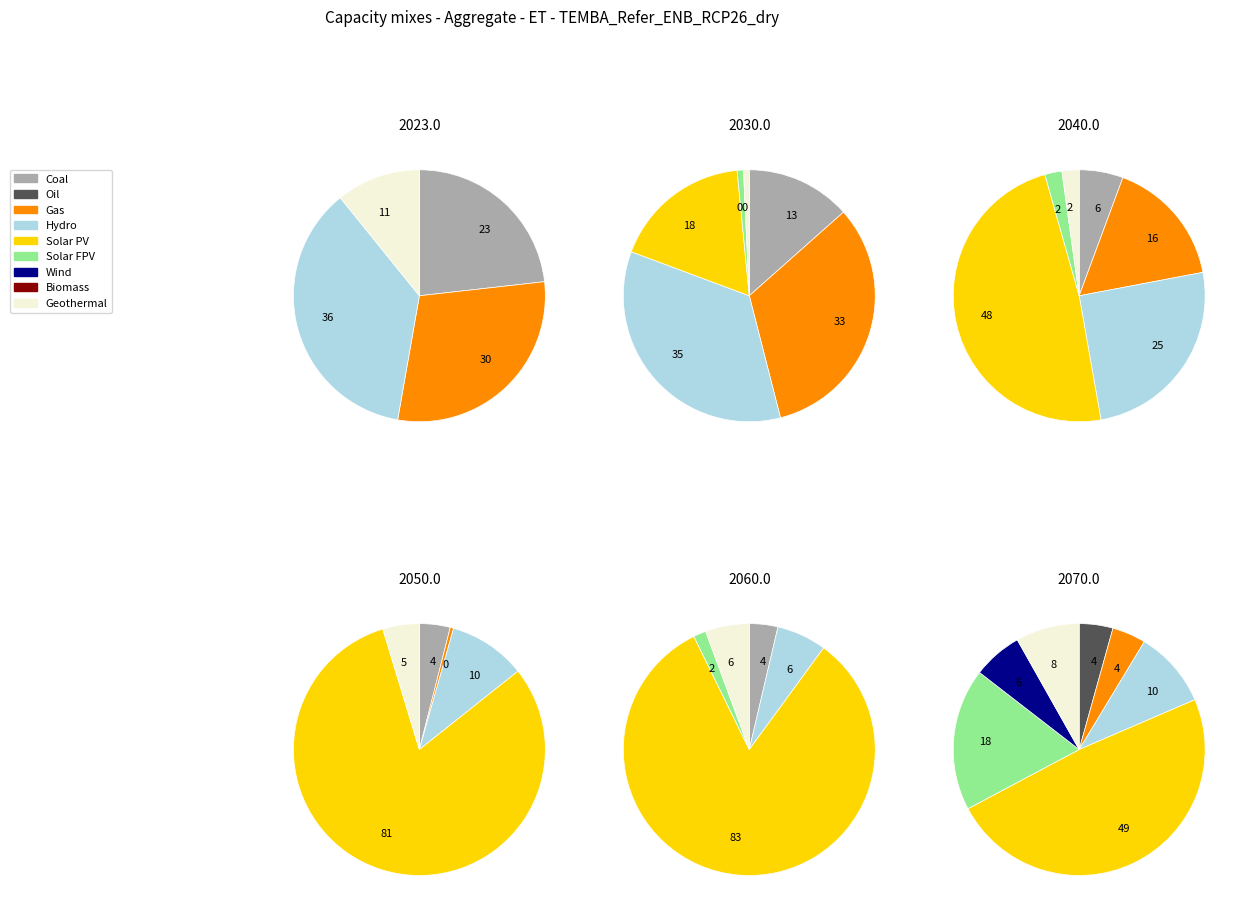

Does 2 account for over 50% of the chart?

No